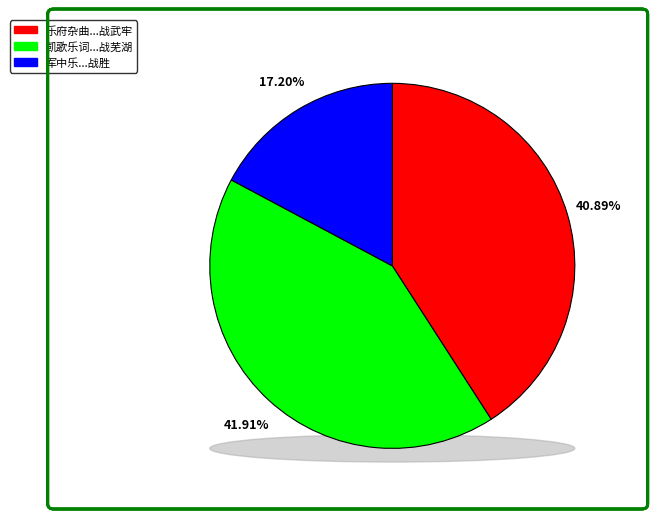

To the nearest percent, what is the average slice percentage?

33%